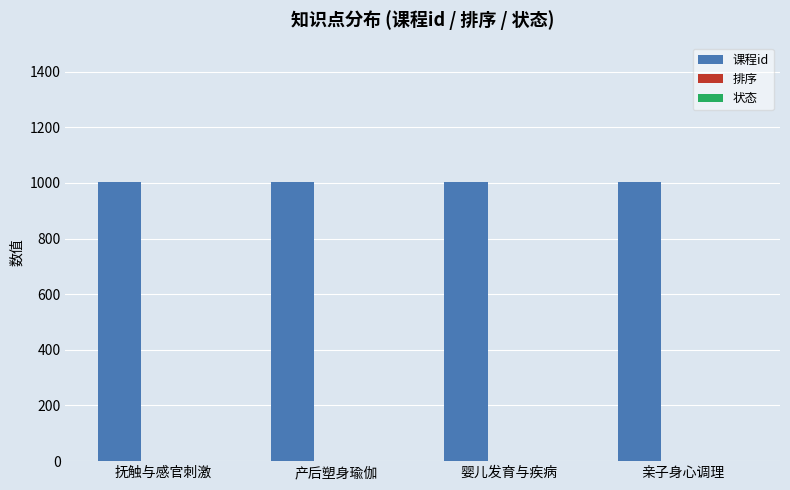

Is it true that 课程id equals 1002 at 婴儿发育与疾病?

True